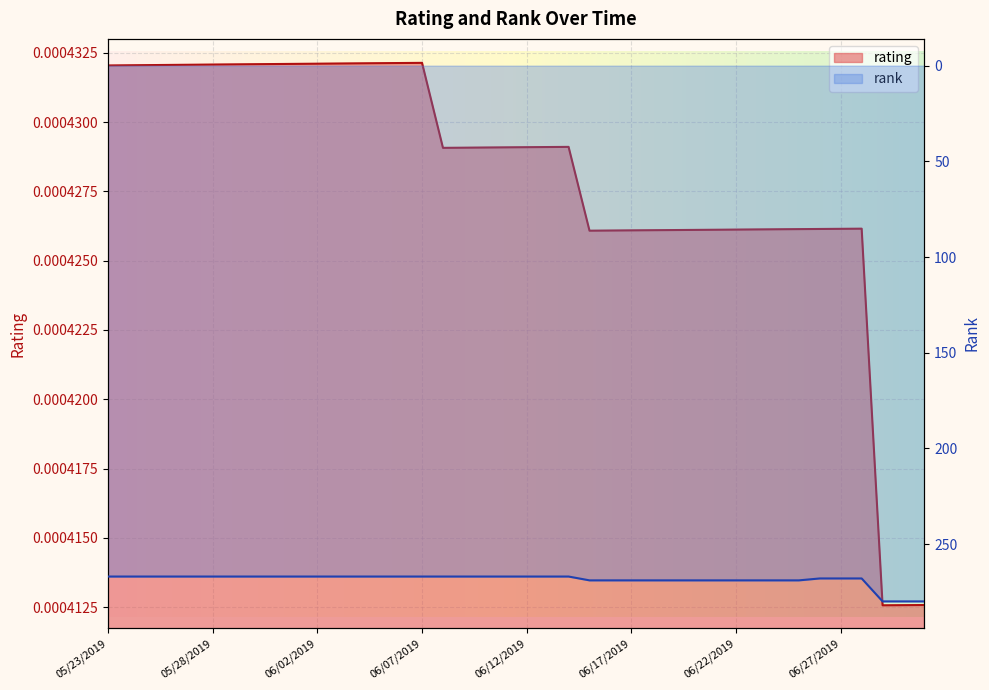

Reading left to right, what are all the values shown in this chart?

rating: 05/23/2019=0.0	05/24/2019=0.0	05/25/2019=0.0	05/26/2019=0.0	05/27/2019=0.0	05/28/2019=0.0	05/29/2019=0.0	05/30/2019=0.0	05/31/2019=0.0	06/01/2019=0.0	06/02/2019=0.0	06/03/2019=0.0	06/04/2019=0.0	06/05/2019=0.0	06/06/2019=0.0	06/07/2019=0.0	06/08/2019=0.0	06/09/2019=0.0	06/10/2019=0.0	06/11/2019=0.0	06/12/2019=0.0	06/13/2019=0.0	06/14/2019=0.0	06/15/2019=0.0	06/16/2019=0.0	06/17/2019=0.0	06/18/2019=0.0	06/19/2019=0.0	06/20/2019=0.0	06/21/2019=0.0	06/22/2019=0.0	06/23/2019=0.0	06/24/2019=0.0	06/25/2019=0.0	06/26/2019=0.0	06/27/2019=0.0	06/28/2019=0.0	06/29/2019=0.0	06/30/2019=0.0	07/01/2019=0.0
rank: 05/23/2019=267.0	05/24/2019=267.0	05/25/2019=267.0	05/26/2019=267.0	05/27/2019=267.0	05/28/2019=267.0	05/29/2019=267.0	05/30/2019=267.0	05/31/2019=267.0	06/01/2019=267.0	06/02/2019=267.0	06/03/2019=267.0	06/04/2019=267.0	06/05/2019=267.0	06/06/2019=267.0	06/07/2019=267.0	06/08/2019=267.0	06/09/2019=267.0	06/10/2019=267.0	06/11/2019=267.0	06/12/2019=267.0	06/13/2019=267.0	06/14/2019=267.0	06/15/2019=269.0	06/16/2019=269.0	06/17/2019=269.0	06/18/2019=269.0	06/19/2019=269.0	06/20/2019=269.0	06/21/2019=269.0	06/22/2019=269.0	06/23/2019=269.0	06/24/2019=269.0	06/25/2019=269.0	06/26/2019=268.0	06/27/2019=268.0	06/28/2019=268.0	06/29/2019=280.0	06/30/2019=280.0	07/01/2019=280.0